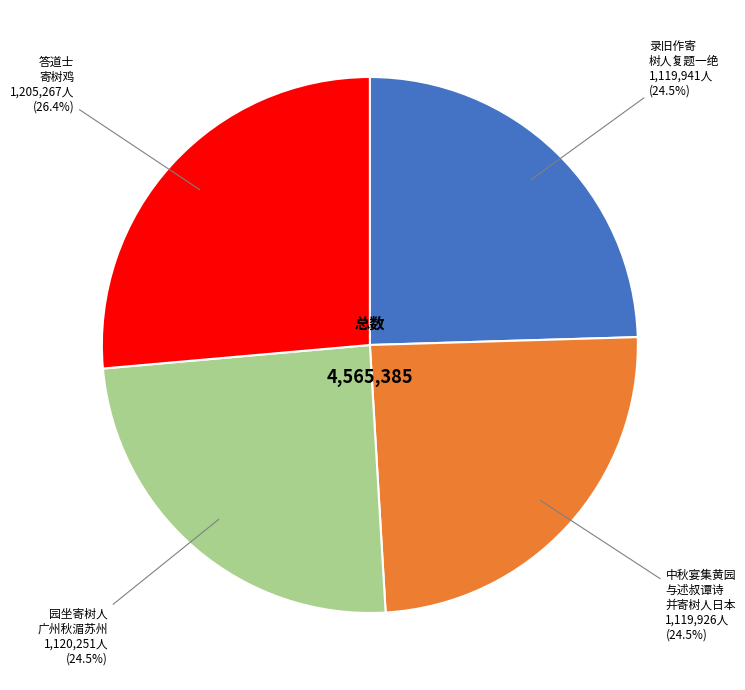

To the nearest percent, what is the difference between the largest and smallest slice percentages?

2%